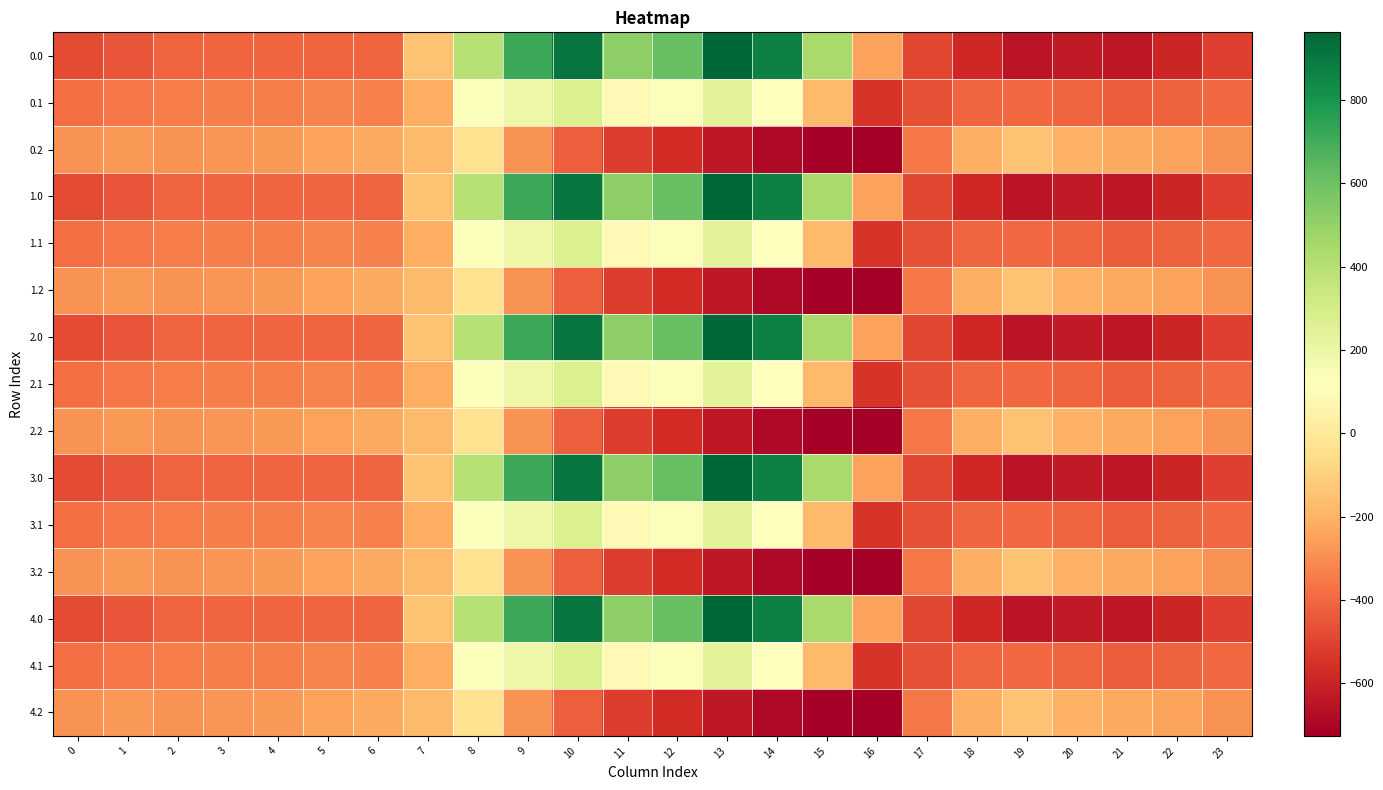

Reading left to right, transcribe all the data shown in this chart.

0.0: 0=-482.0	1=-449.5	2=-410.3	3=-404.4	4=-404.9	5=-403.8	6=-408.0	7=-150.1	8=395.3	9=716.9	10=916.2	11=516.0	12=619.4	13=962.7	14=870.3	15=443.0	16=-250.9	17=-494.8	18=-586.7	19=-649.2	20=-629.9	21=-638.4	22=-592.3	23=-511.3
0.1: 0=-384.6	1=-361.1	2=-347.9	3=-342.7	4=-339.6	5=-325.7	6=-332.2	7=-217.1	8=125.2	9=191.1	10=274.1	11=87.0	12=134.6	13=241.5	14=113.7	15=-173.1	16=-547.3	17=-466.6	18=-405.4	19=-400.2	20=-414.5	21=-432.4	22=-419.9	23=-399.4
0.2: 0=-287.1	1=-272.7	2=-285.5	3=-281.0	4=-274.4	5=-245.0	6=-228.8	7=-176.6	8=-35.3	9=-288.5	10=-423.5	11=-520.6	12=-571.2	13=-640.4	14=-687.4	15=-725.8	16=-726.6	17=-362.4	18=-210.0	19=-151.0	20=-199.2	21=-226.4	22=-247.4	23=-287.5
1.0: 0=-482.0	1=-449.5	2=-410.3	3=-404.4	4=-404.9	5=-403.8	6=-408.0	7=-150.1	8=395.3	9=716.9	10=916.2	11=516.0	12=619.4	13=962.7	14=870.3	15=443.0	16=-250.9	17=-494.8	18=-586.7	19=-649.2	20=-629.9	21=-638.4	22=-592.3	23=-511.3
1.1: 0=-384.6	1=-361.1	2=-347.9	3=-342.7	4=-339.6	5=-325.7	6=-332.2	7=-217.1	8=125.2	9=191.1	10=274.1	11=87.0	12=134.6	13=241.5	14=113.7	15=-173.1	16=-547.3	17=-466.6	18=-405.4	19=-400.2	20=-414.5	21=-432.4	22=-419.9	23=-399.4
1.2: 0=-287.1	1=-272.7	2=-285.5	3=-281.0	4=-274.4	5=-245.0	6=-228.8	7=-176.6	8=-35.3	9=-288.5	10=-423.5	11=-520.6	12=-571.2	13=-640.4	14=-687.4	15=-725.8	16=-726.6	17=-362.4	18=-210.0	19=-151.0	20=-199.2	21=-226.4	22=-247.4	23=-287.5
2.0: 0=-482.0	1=-449.5	2=-410.3	3=-404.4	4=-404.9	5=-403.8	6=-408.0	7=-150.1	8=395.3	9=716.9	10=916.2	11=516.0	12=619.4	13=962.7	14=870.3	15=443.0	16=-250.9	17=-494.8	18=-586.7	19=-649.2	20=-629.9	21=-638.4	22=-592.3	23=-511.3
2.1: 0=-384.6	1=-361.1	2=-347.9	3=-342.7	4=-339.6	5=-325.7	6=-332.2	7=-217.1	8=125.2	9=191.1	10=274.1	11=87.0	12=134.6	13=241.5	14=113.7	15=-173.1	16=-547.3	17=-466.6	18=-405.4	19=-400.2	20=-414.5	21=-432.4	22=-419.9	23=-399.4
2.2: 0=-287.1	1=-272.7	2=-285.5	3=-281.0	4=-274.4	5=-245.0	6=-228.8	7=-176.6	8=-35.3	9=-288.5	10=-423.5	11=-520.6	12=-571.2	13=-640.4	14=-687.4	15=-725.8	16=-726.6	17=-362.4	18=-210.0	19=-151.0	20=-199.2	21=-226.4	22=-247.4	23=-287.5
3.0: 0=-482.0	1=-449.5	2=-410.3	3=-404.4	4=-404.9	5=-403.8	6=-408.0	7=-150.1	8=395.3	9=716.9	10=916.2	11=516.0	12=619.4	13=962.7	14=870.3	15=443.0	16=-250.9	17=-494.8	18=-586.7	19=-649.2	20=-629.9	21=-638.4	22=-592.3	23=-511.3
3.1: 0=-384.6	1=-361.1	2=-347.9	3=-342.7	4=-339.6	5=-325.7	6=-332.2	7=-217.1	8=125.2	9=191.1	10=274.1	11=87.0	12=134.6	13=241.5	14=113.7	15=-173.1	16=-547.3	17=-466.6	18=-405.4	19=-400.2	20=-414.5	21=-432.4	22=-419.9	23=-399.4
3.2: 0=-287.1	1=-272.7	2=-285.5	3=-281.0	4=-274.4	5=-245.0	6=-228.8	7=-176.6	8=-35.3	9=-288.5	10=-423.5	11=-520.6	12=-571.2	13=-640.4	14=-687.4	15=-725.8	16=-726.6	17=-362.4	18=-210.0	19=-151.0	20=-199.2	21=-226.4	22=-247.4	23=-287.5
4.0: 0=-482.0	1=-449.5	2=-410.3	3=-404.4	4=-404.9	5=-403.8	6=-408.0	7=-150.1	8=395.3	9=716.9	10=916.2	11=516.0	12=619.4	13=962.7	14=870.3	15=443.0	16=-250.9	17=-494.8	18=-586.7	19=-649.2	20=-629.9	21=-638.4	22=-592.3	23=-511.3
4.1: 0=-384.6	1=-361.1	2=-347.9	3=-342.7	4=-339.6	5=-325.7	6=-332.2	7=-217.1	8=125.2	9=191.1	10=274.1	11=87.0	12=134.6	13=241.5	14=113.7	15=-173.1	16=-547.3	17=-466.6	18=-405.4	19=-400.2	20=-414.5	21=-432.4	22=-419.9	23=-399.4
4.2: 0=-287.1	1=-272.7	2=-285.5	3=-281.0	4=-274.4	5=-245.0	6=-228.8	7=-176.6	8=-35.3	9=-288.5	10=-423.5	11=-520.6	12=-571.2	13=-640.4	14=-687.4	15=-725.8	16=-726.6	17=-362.4	18=-210.0	19=-151.0	20=-199.2	21=-226.4	22=-247.4	23=-287.5